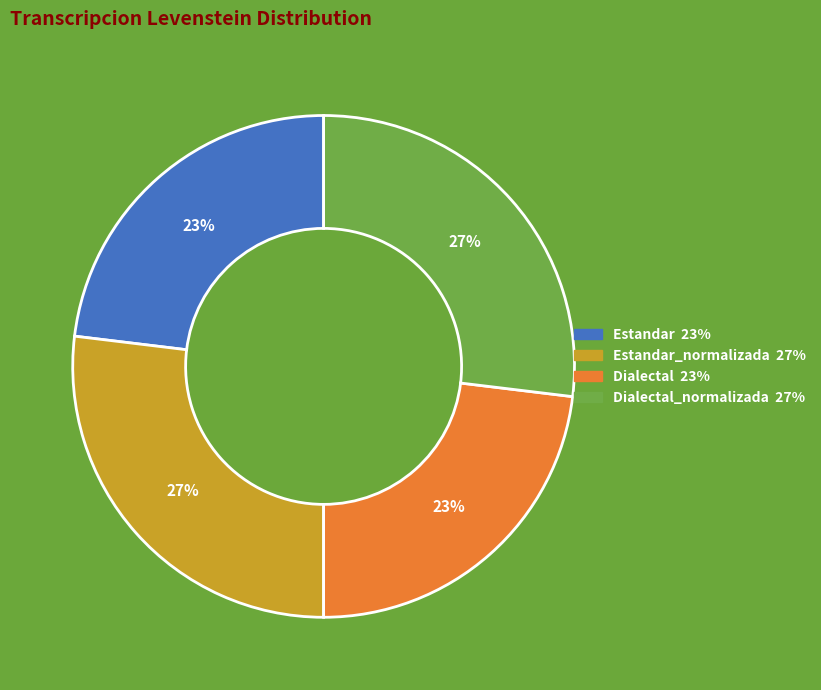

To the nearest percent, what is the average slice percentage?

25%